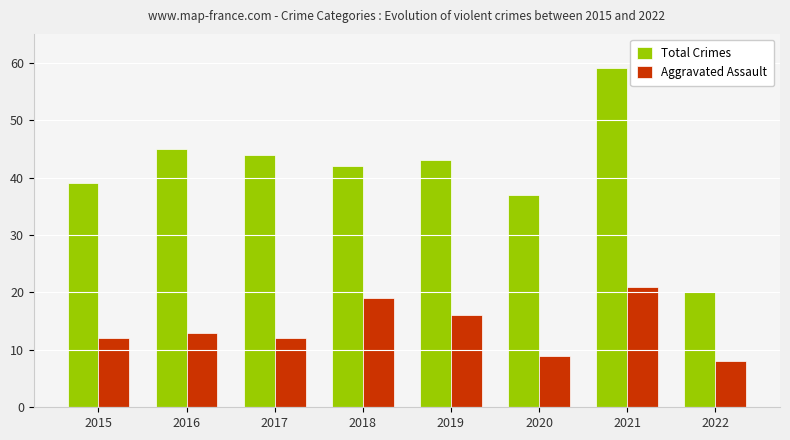

Which series has the widest spread of values?

Total Crimes